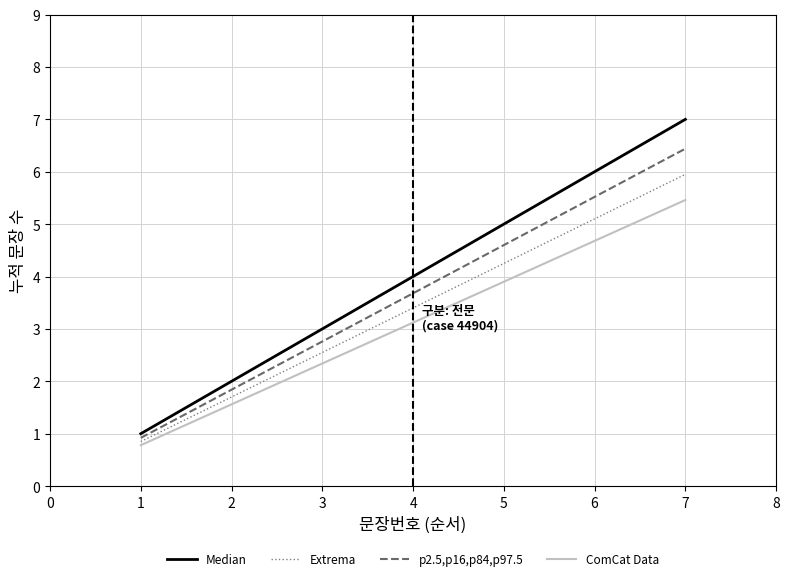

At which category is the sum across all series the highest?

7